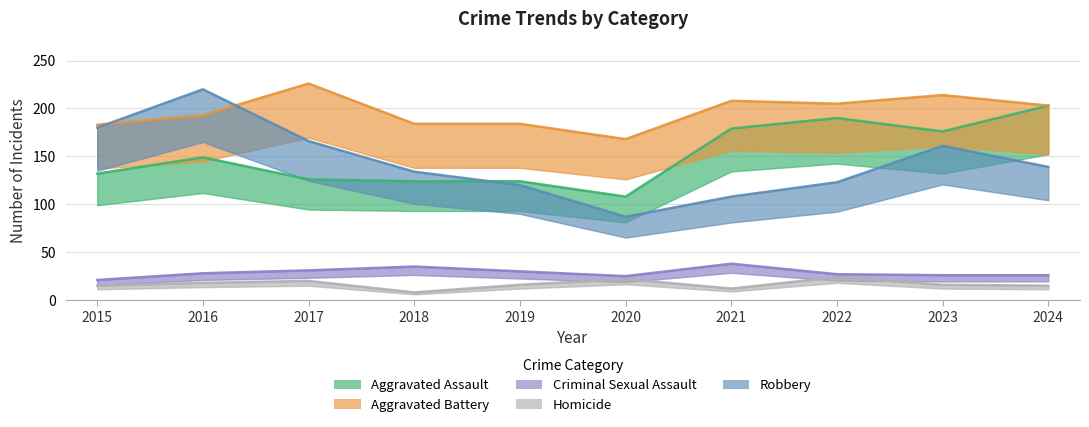

At which label does Aggravated Assault first exceed 149?

2021